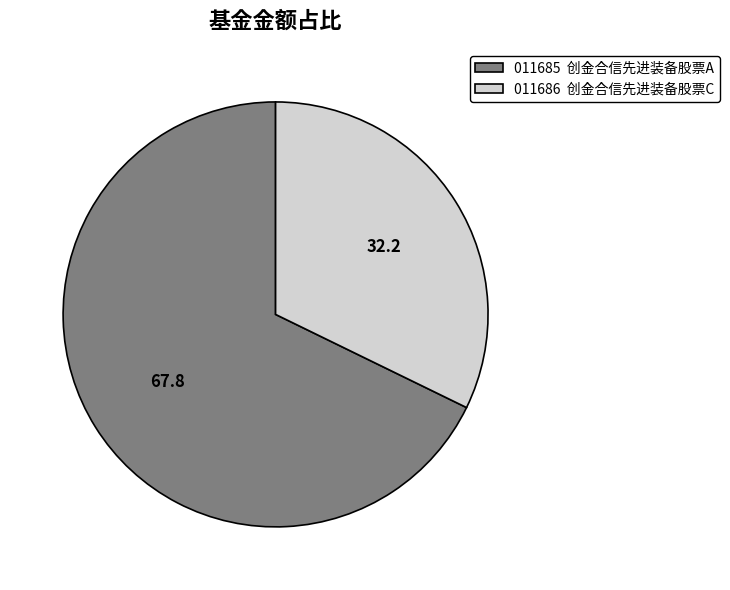

Is there a majority slice in this chart?

Yes